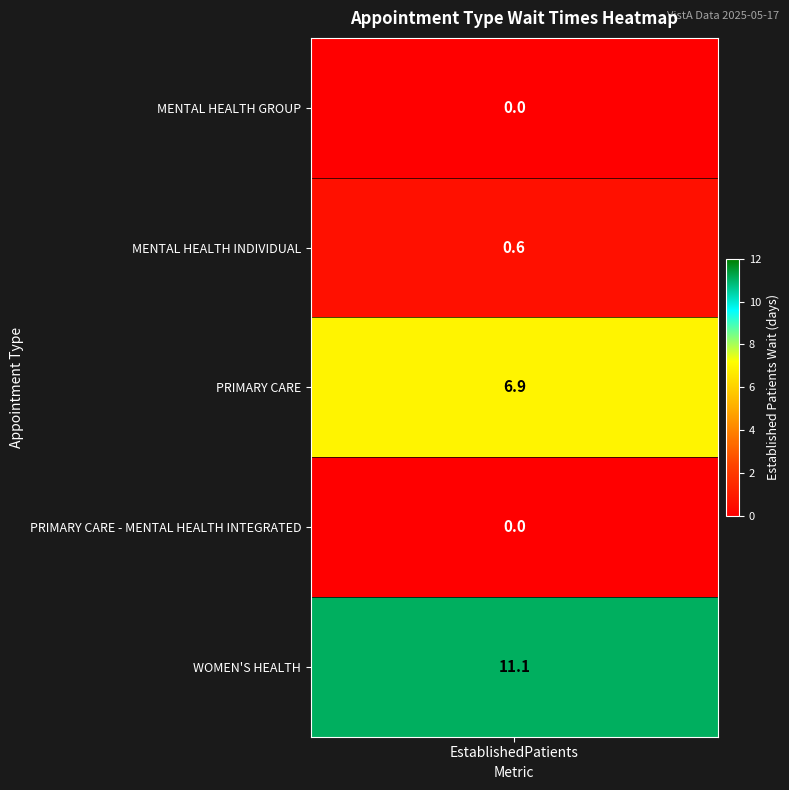

What is the greatest value displayed?

11.1